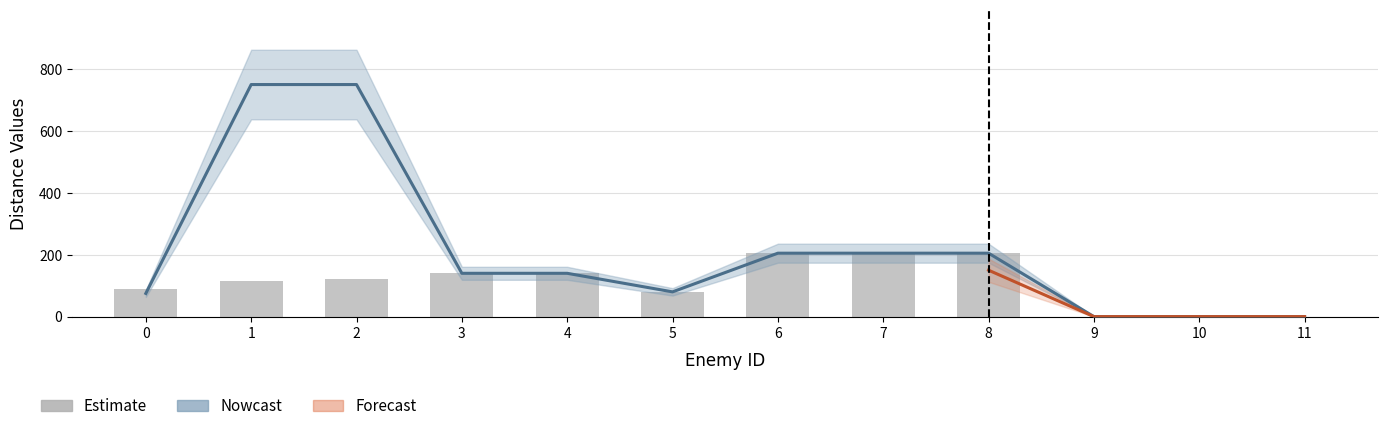

Does the chart contain any negative values?

No